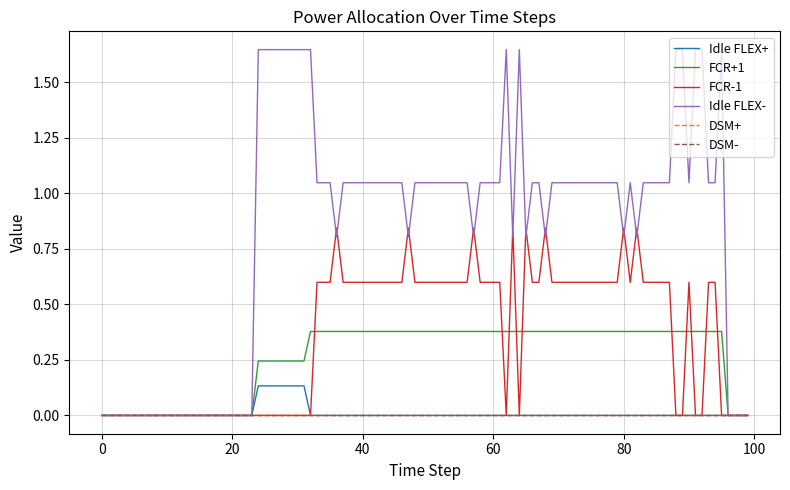

Does the chart display data point markers on the line(s)?

No